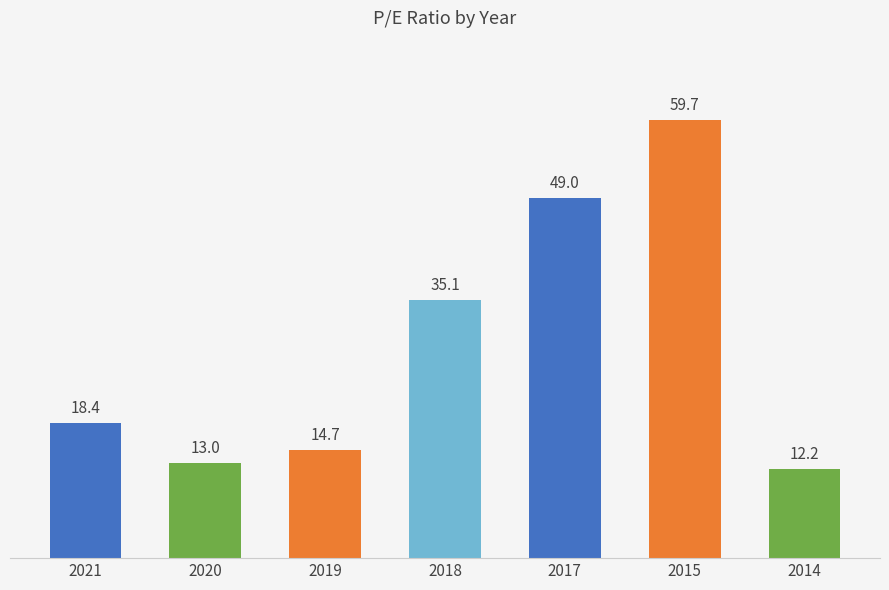

What is the difference between the maximum and minimum values?

47.5